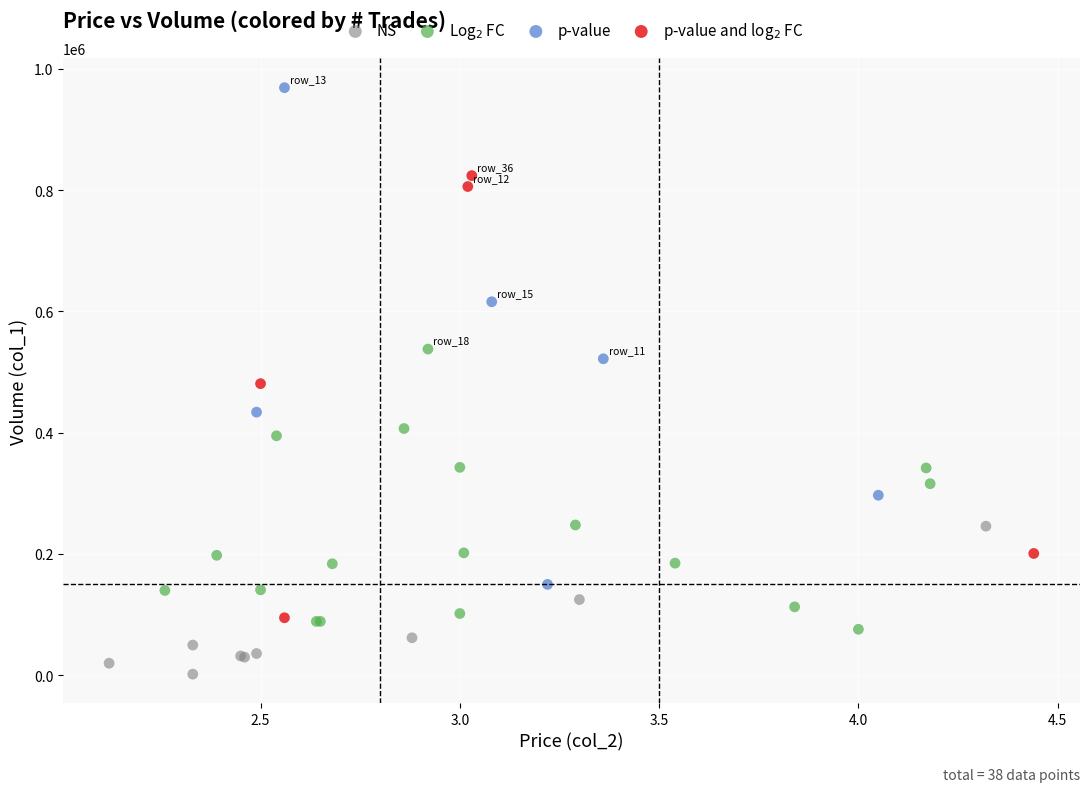

Which series contains the highest Y value?

p-value